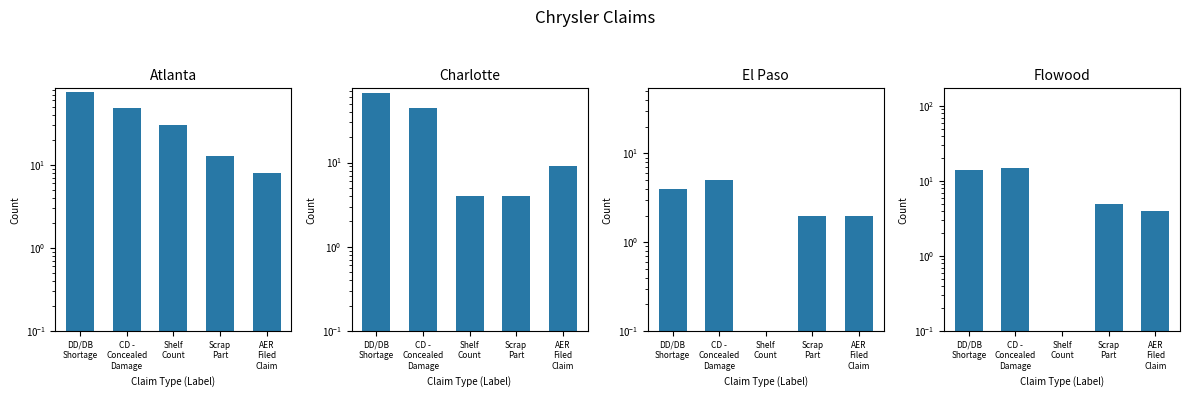

At Shelf
Count, list the series in order from smallest to largest.

El Paso, Flowood, Charlotte, Atlanta